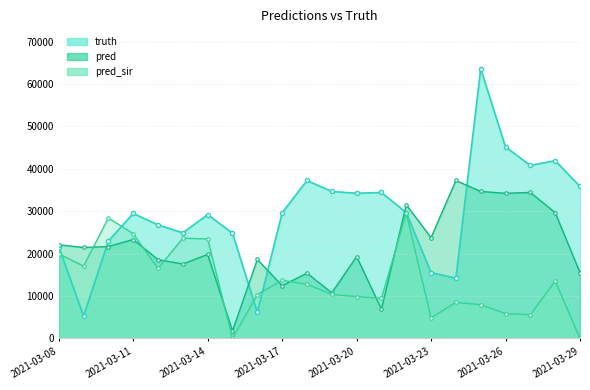

What is the sum of the pred values at 2021-03-15 and 2021-03-10?

23433.0